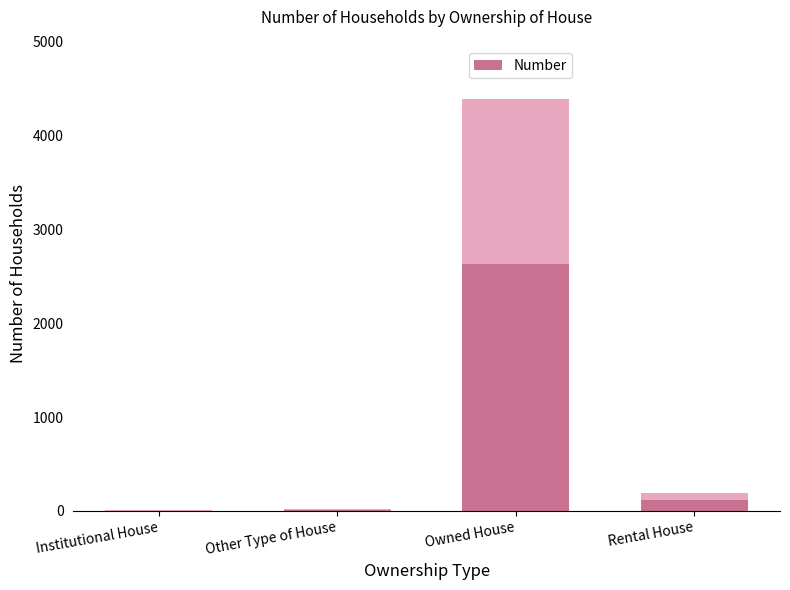

How many values are below 196?

2